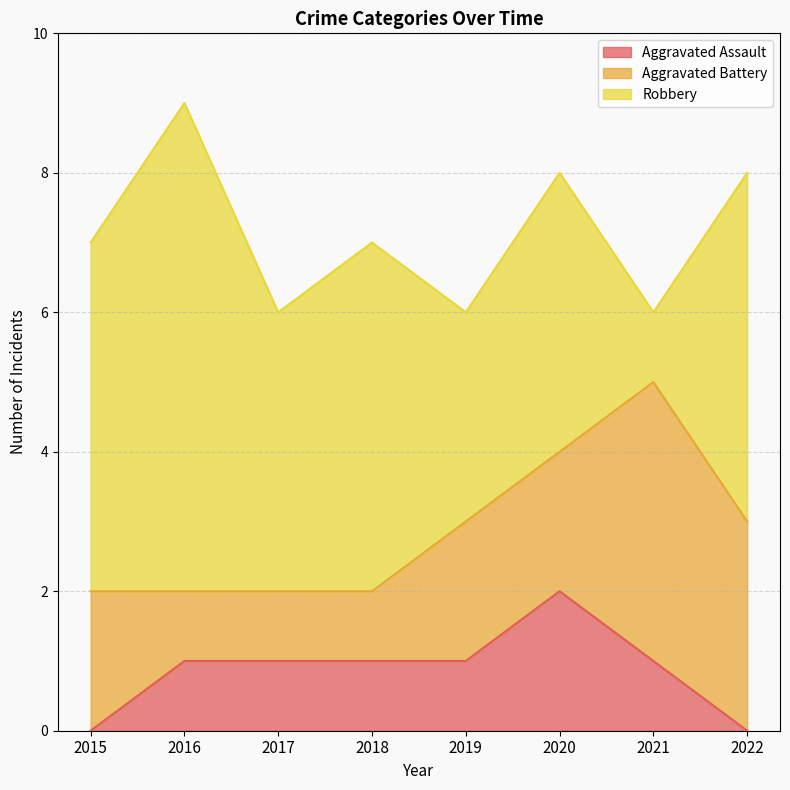

How many lines are shown in the chart?

3